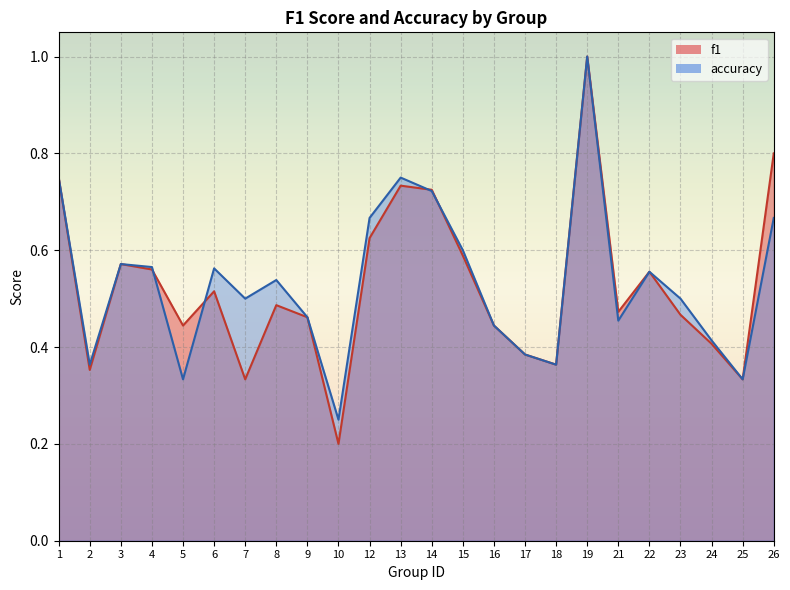

Rank the series by their average value, from highest to lowest.

accuracy, f1